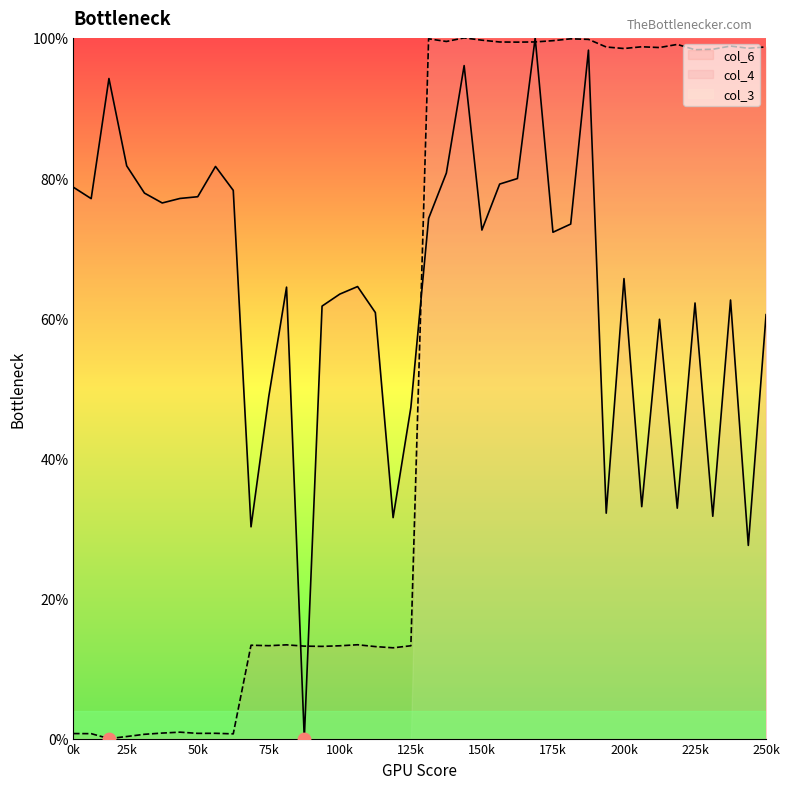

Which series reaches the minimum Y coordinate?

col_6